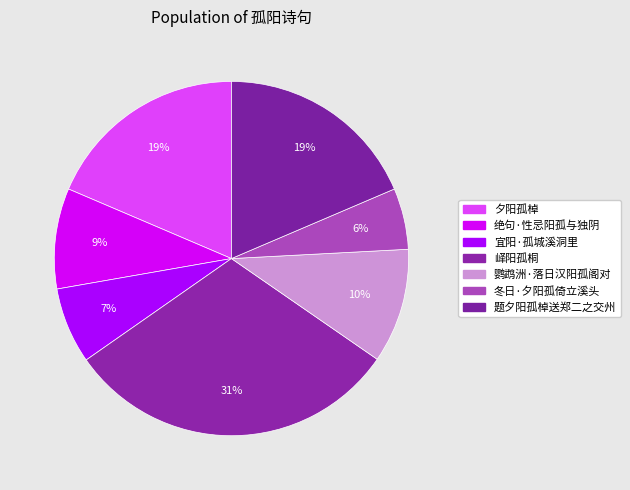

How many slices are in this pie chart?

7